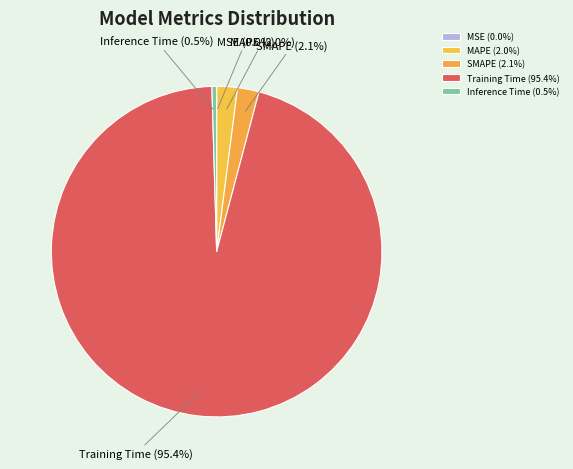

Which category has the biggest portion of the pie?

Training Time